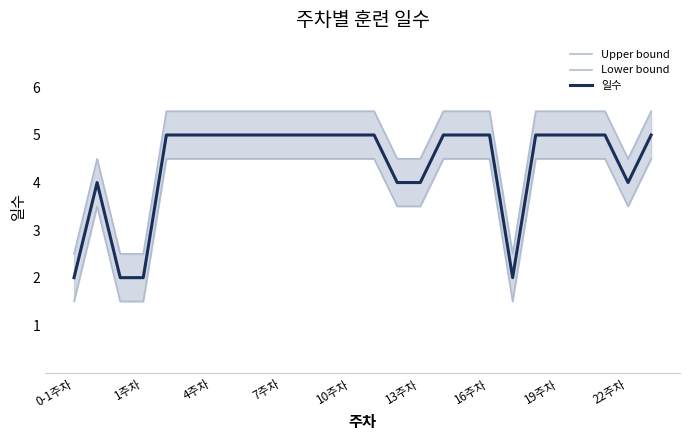

Is it true that 일수 equals 7 at 4주차?

False